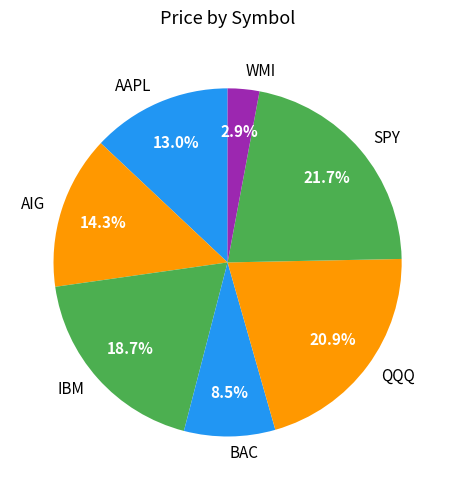

Between QQQ and SPY, which is larger?

SPY